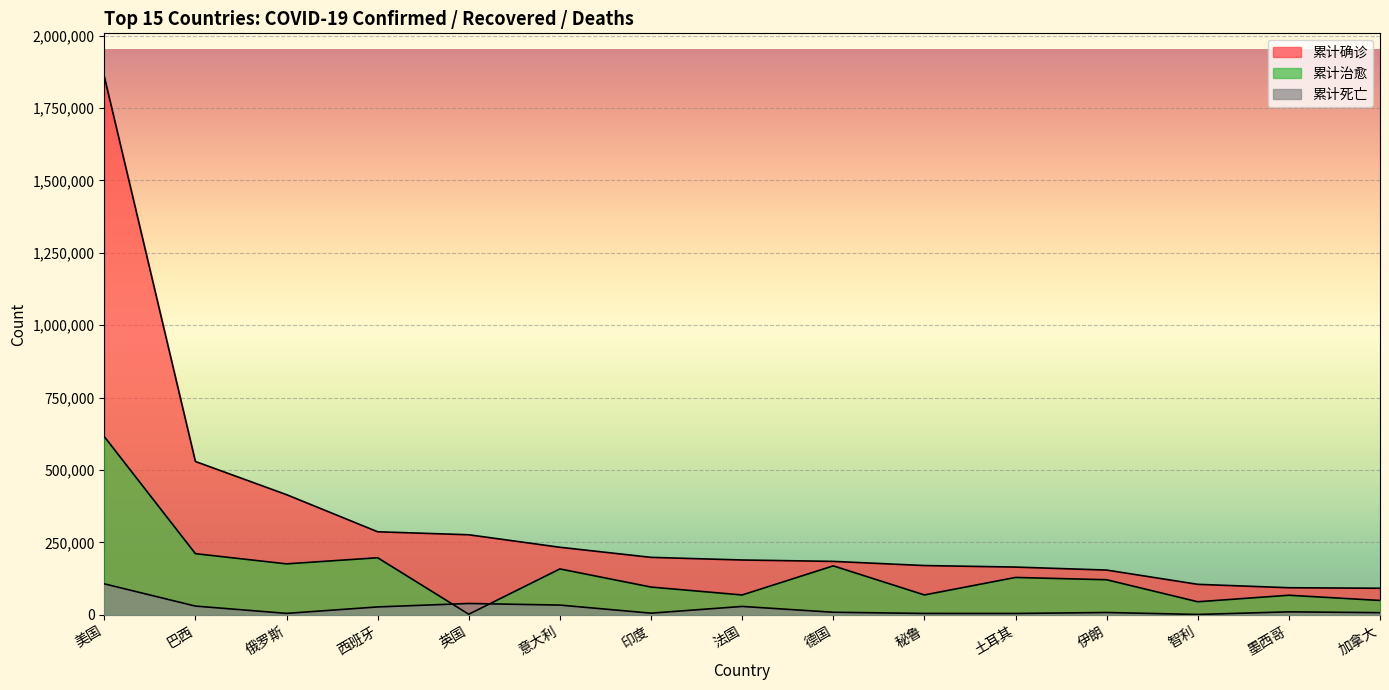

How many lines are shown in the chart?

3